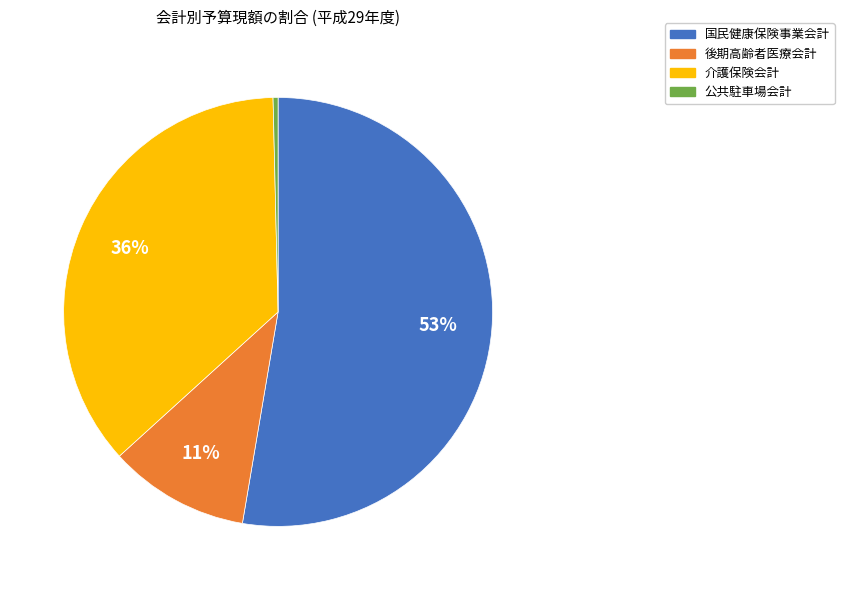

Is it true that 介護保険会計 is 31% of the pie?

False